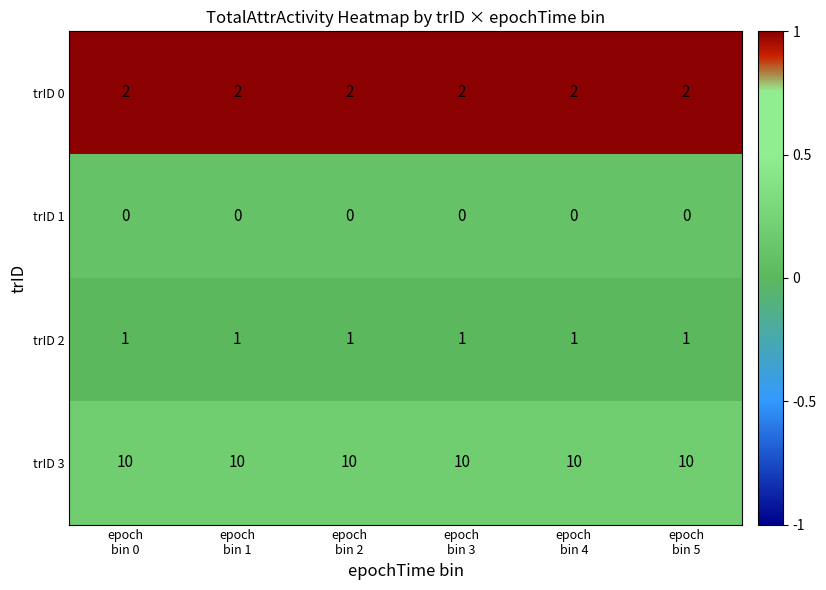

What is the difference between the highest and lowest values at epoch
bin 4?

10